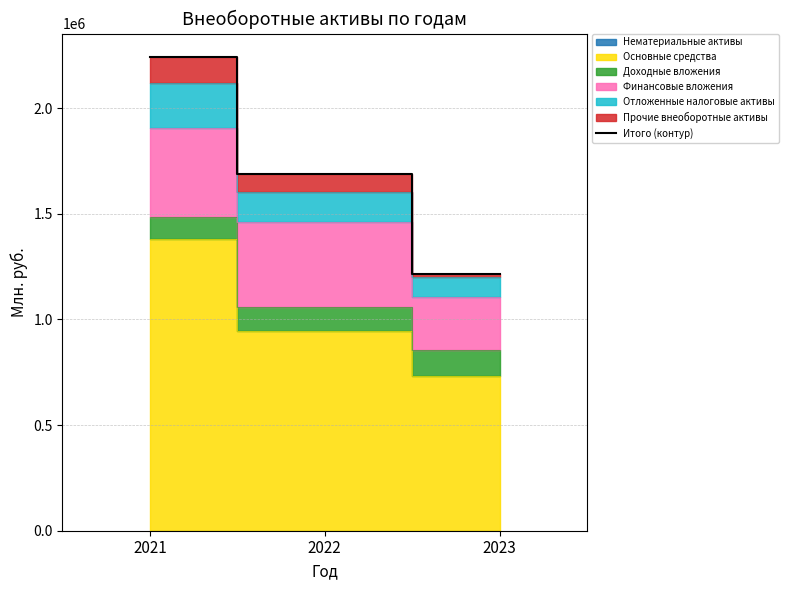

Rank the categories by value from lowest to highest.

2023, 2022, 2021